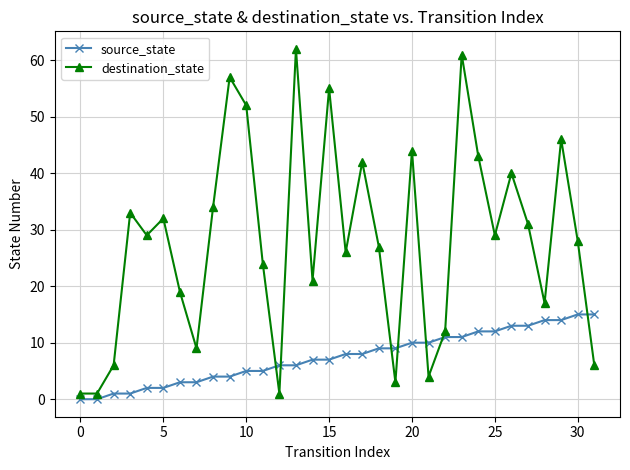

Rank the series by their maximum value, from highest to lowest.

destination_state, source_state